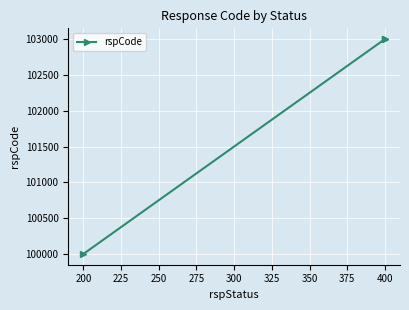

How many lines are shown in the chart?

1